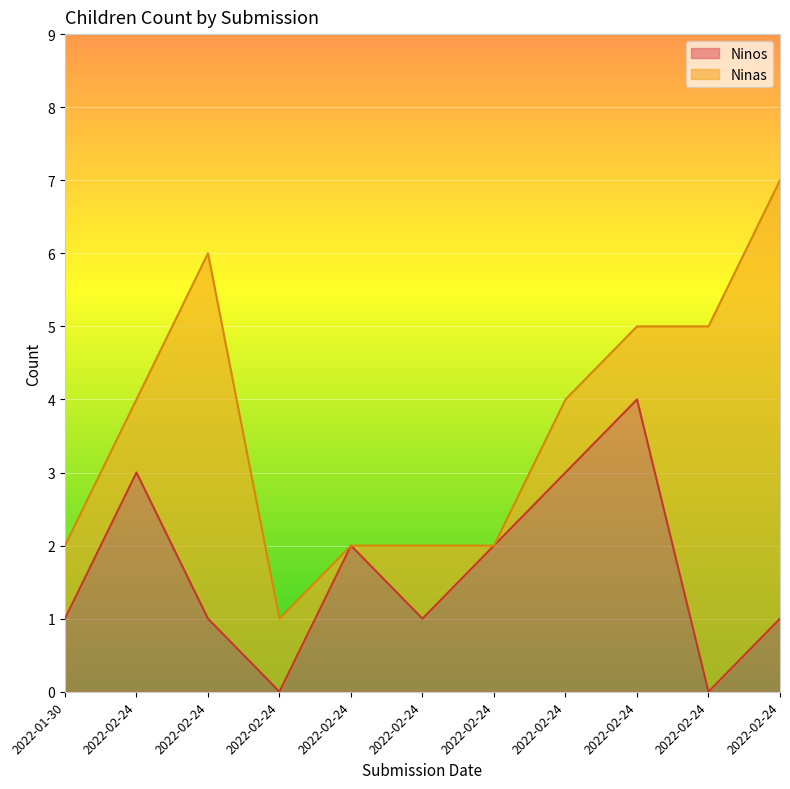

How many data points does each series have?

11